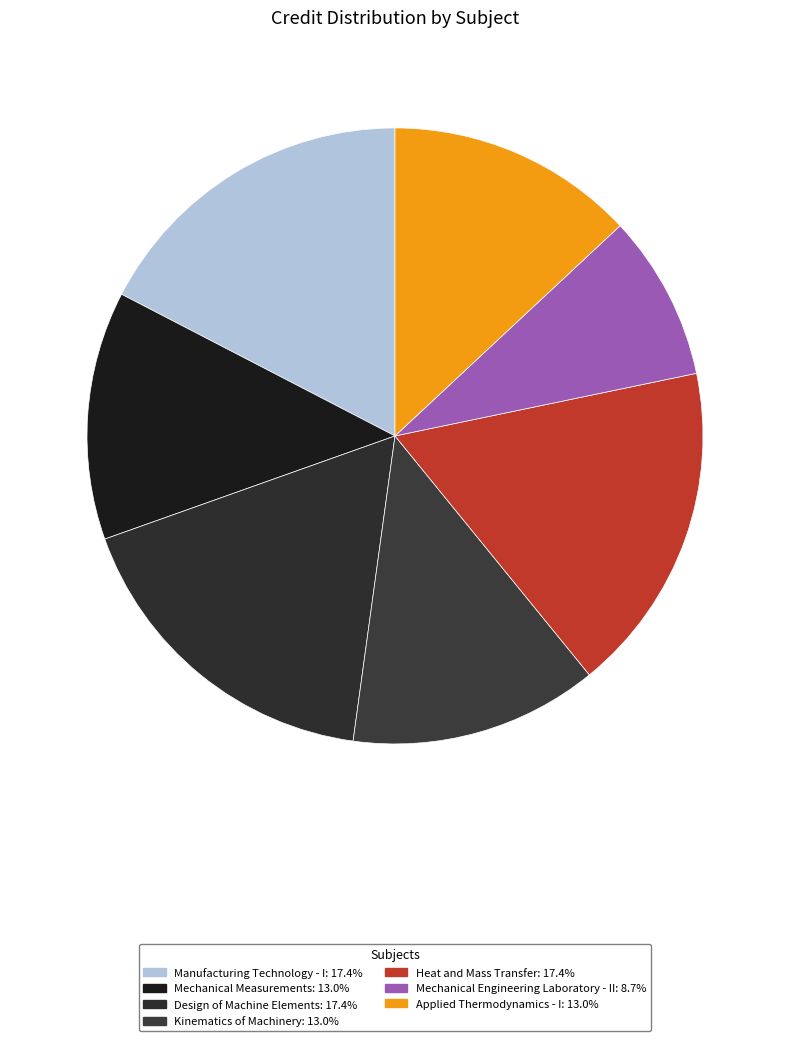

Is it true that Kinematics of Machinery is 13% of the pie?

True